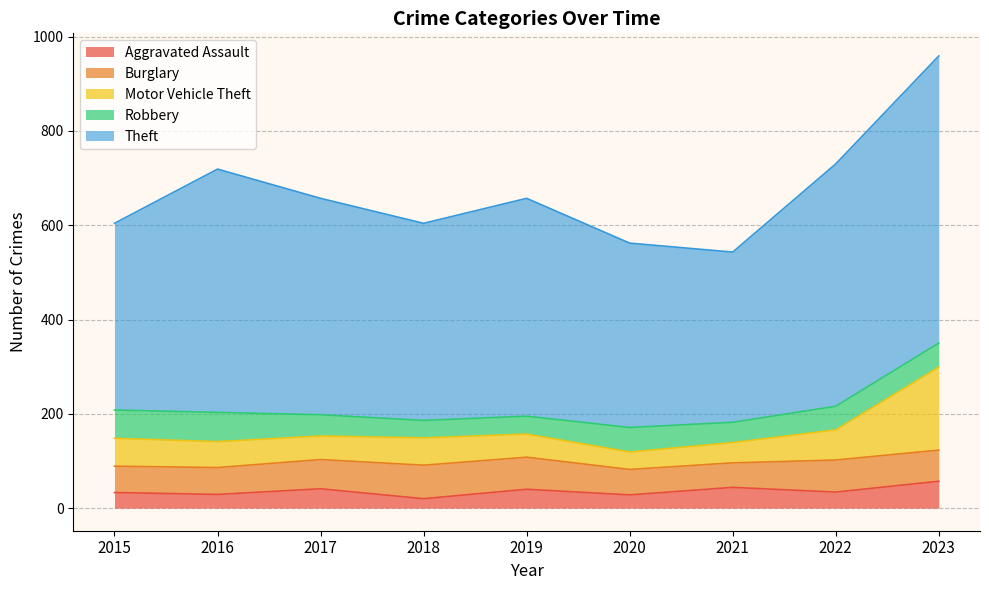

Rank the categories by Burglary value from lowest to highest.

2021, 2020, 2015, 2016, 2017, 2023, 2019, 2022, 2018